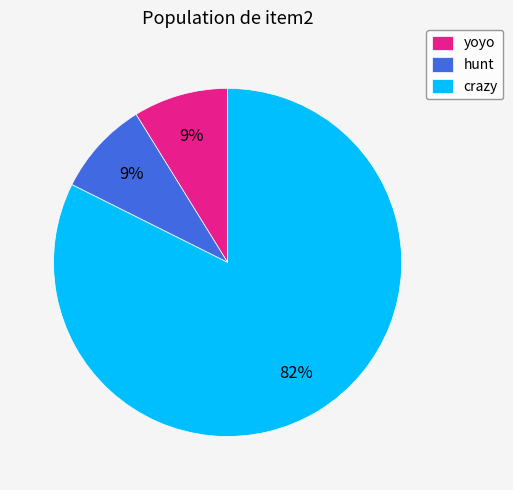

Which has a higher value, yoyo or crazy?

crazy